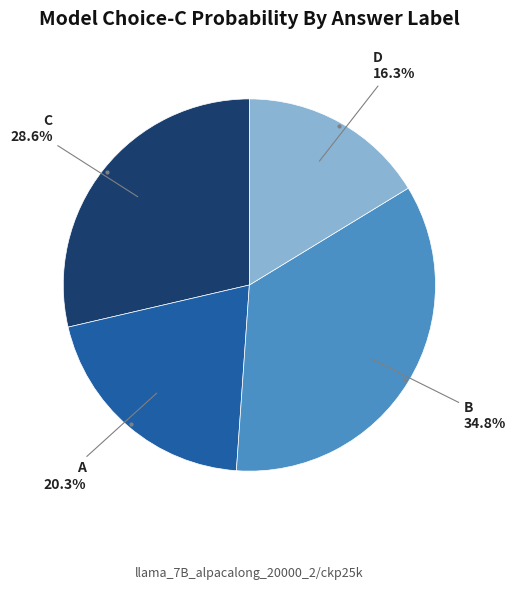

To the nearest percent, what is the difference between the largest and smallest slice percentages?

19%